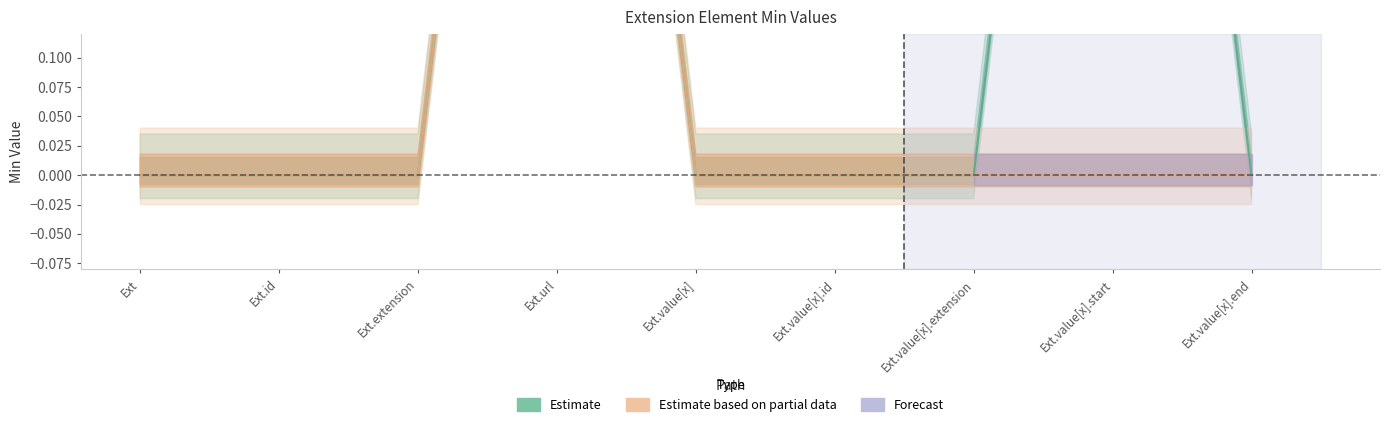

True or false: Min has more than 2 interior local peaks.

False